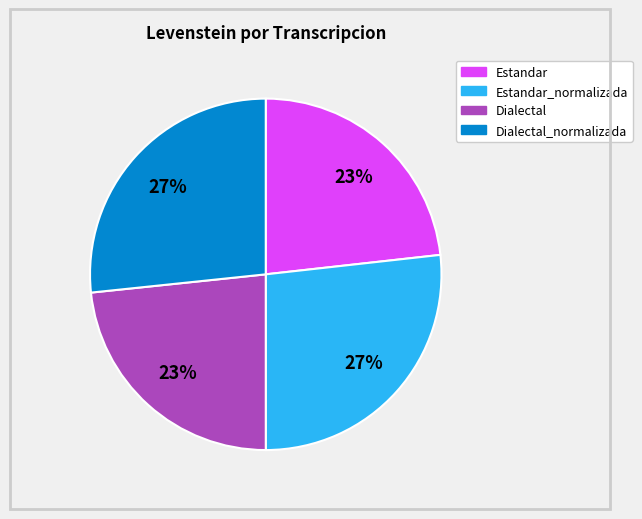

How many segments does this pie chart have?

4